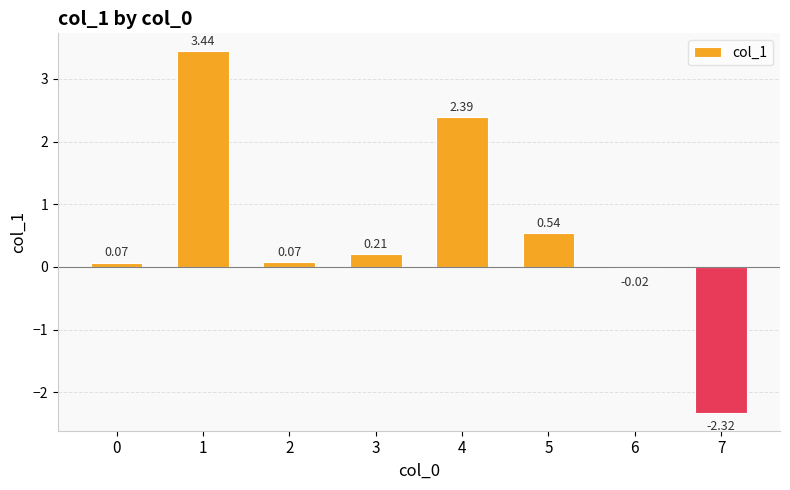

How many values are above zero?

6